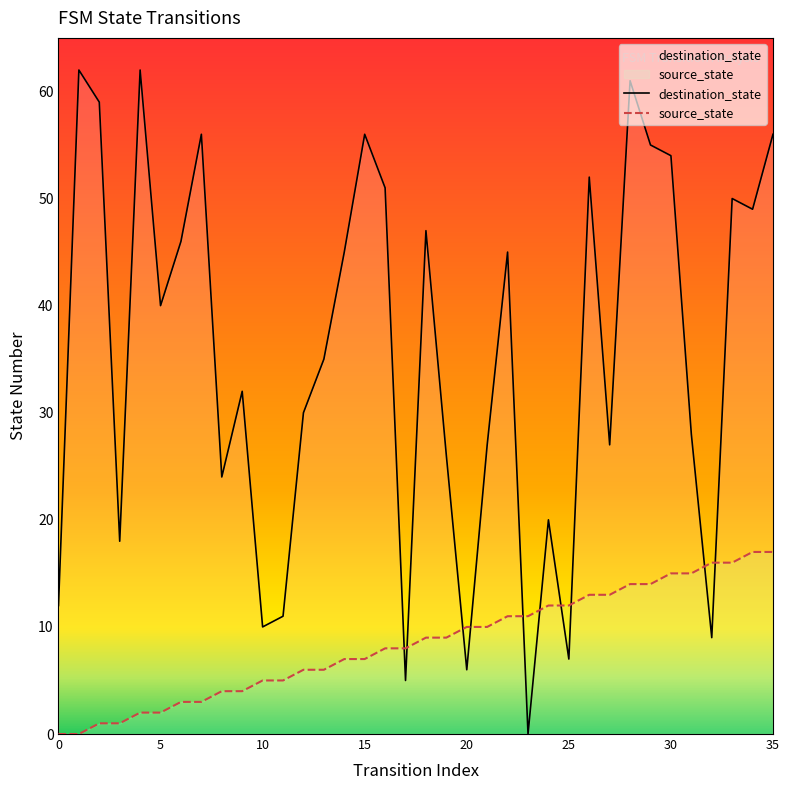

True or false: destination_state has a value of 17 at 9.

False